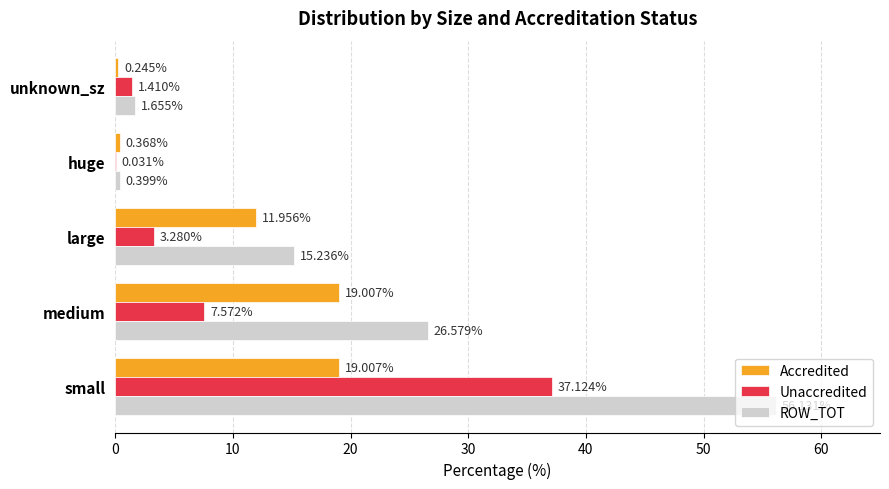

What is the total value across all series at small?

112.3